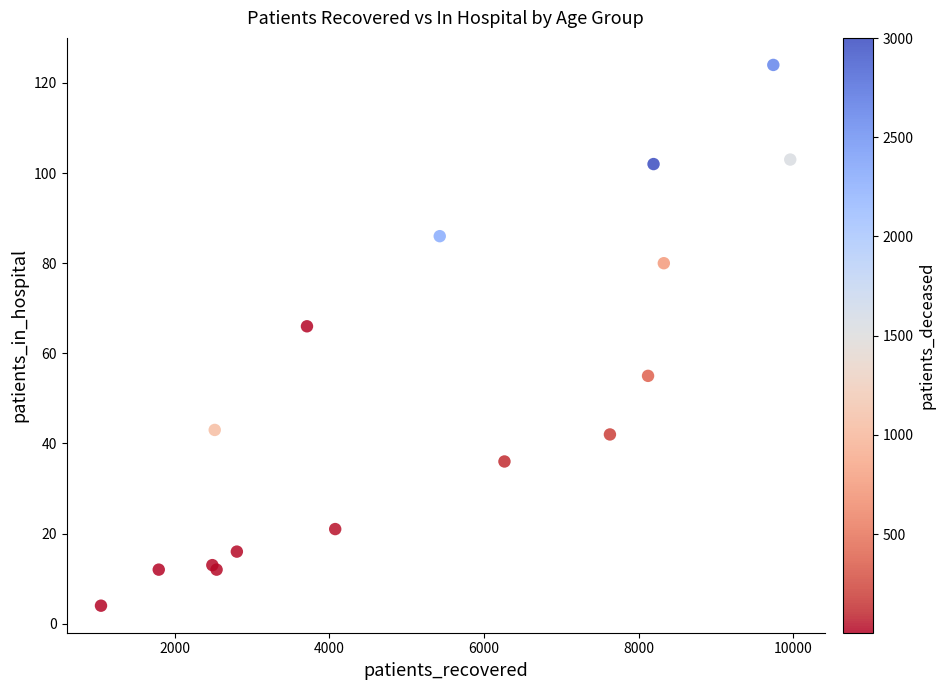

What Y value in the scatter plot is closest to 64?

66